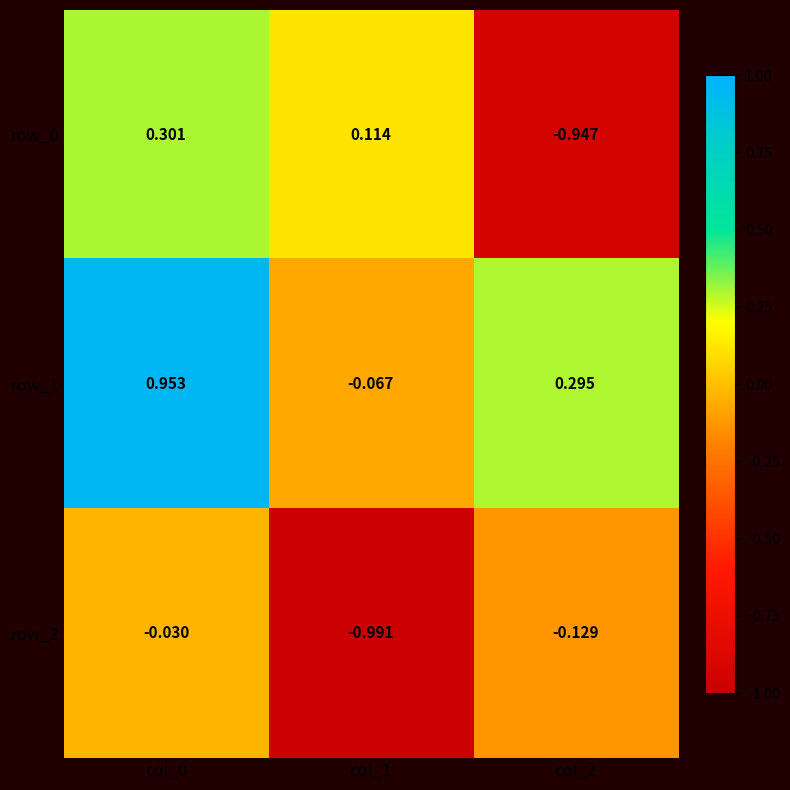

Which category has the lowest value in the row_2 series?

col_1